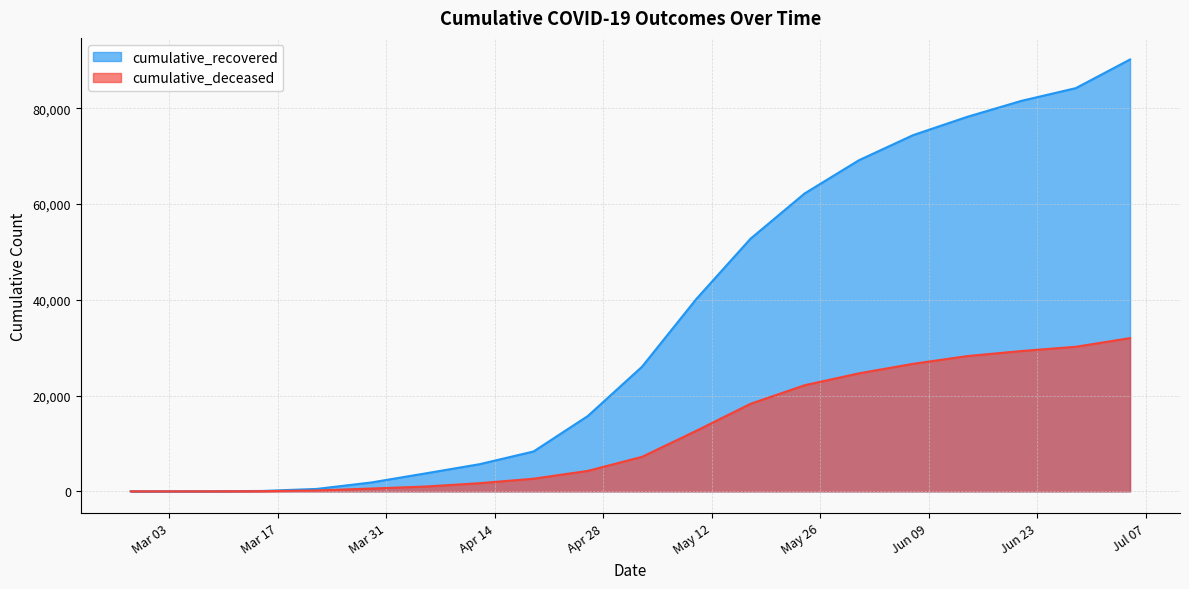

Does the chart display data point markers on the line(s)?

No